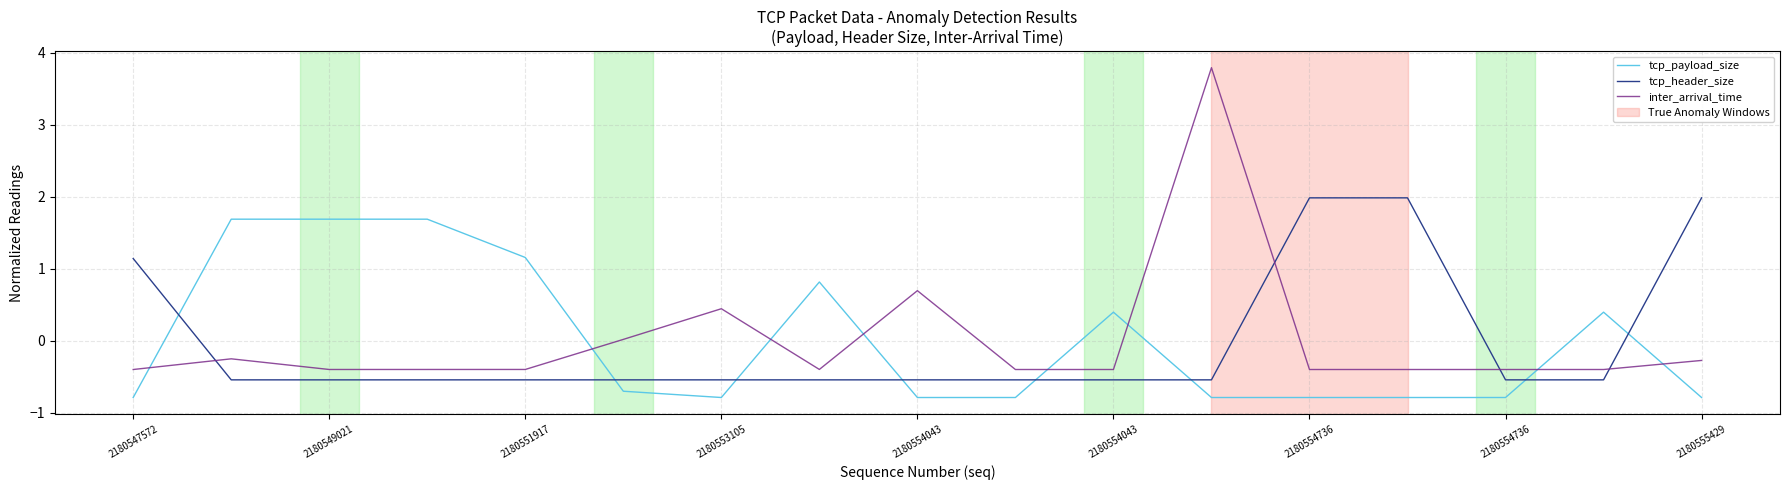

How many intersections are there between inter_arrival_time and tcp_payload_size?

8